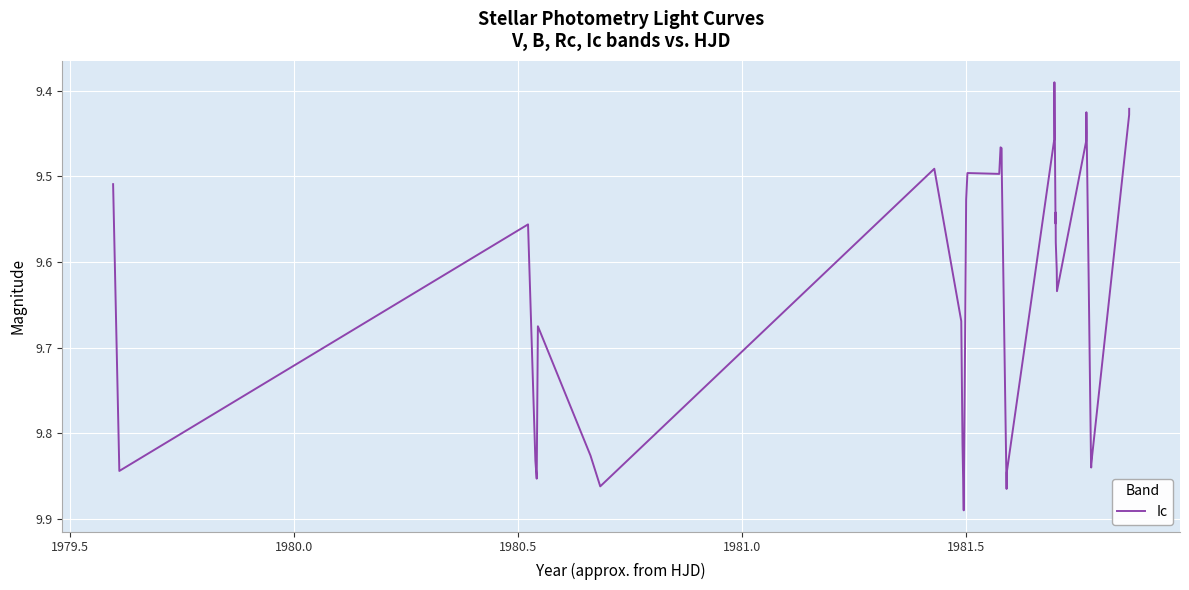

What is the difference between the maximum and minimum values?

0.5